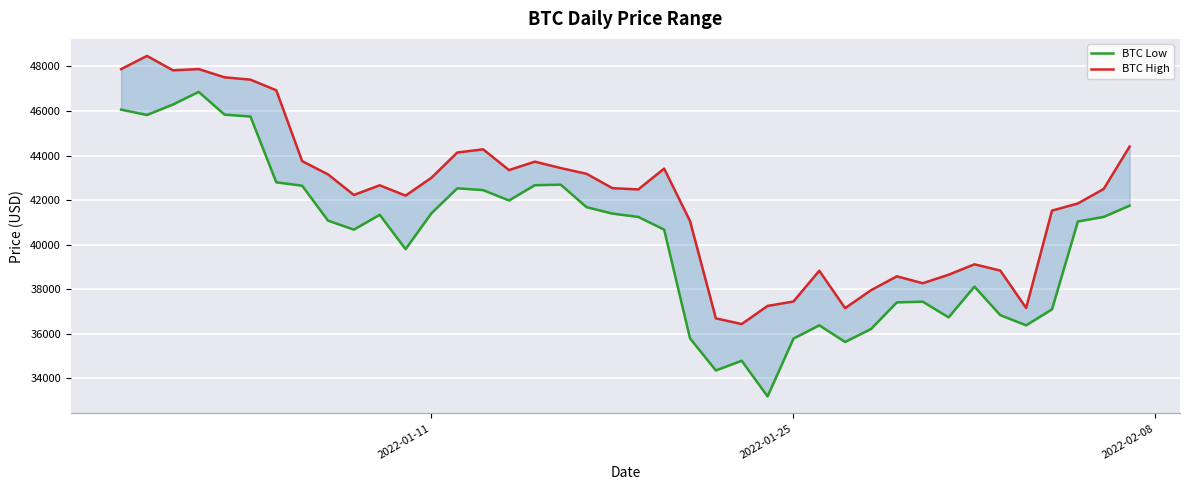

What is the value of the BTC Low point at the 26th from the left?

33184.1